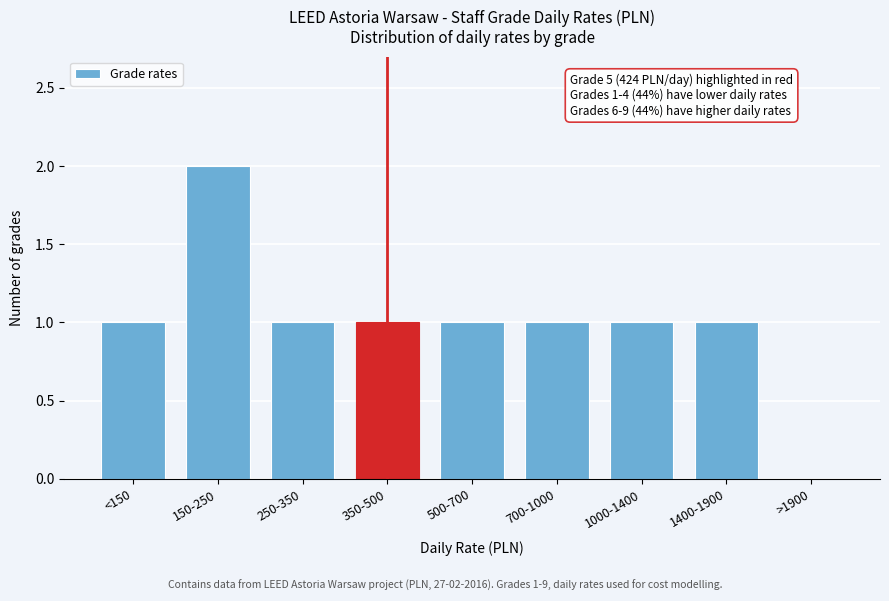

Reading left to right, what are all the values shown in this chart?

<150=1	150-250=2	250-350=1	350-500=1	500-700=1	700-1000=1	1000-1400=1	1400-1900=1	>1900=0